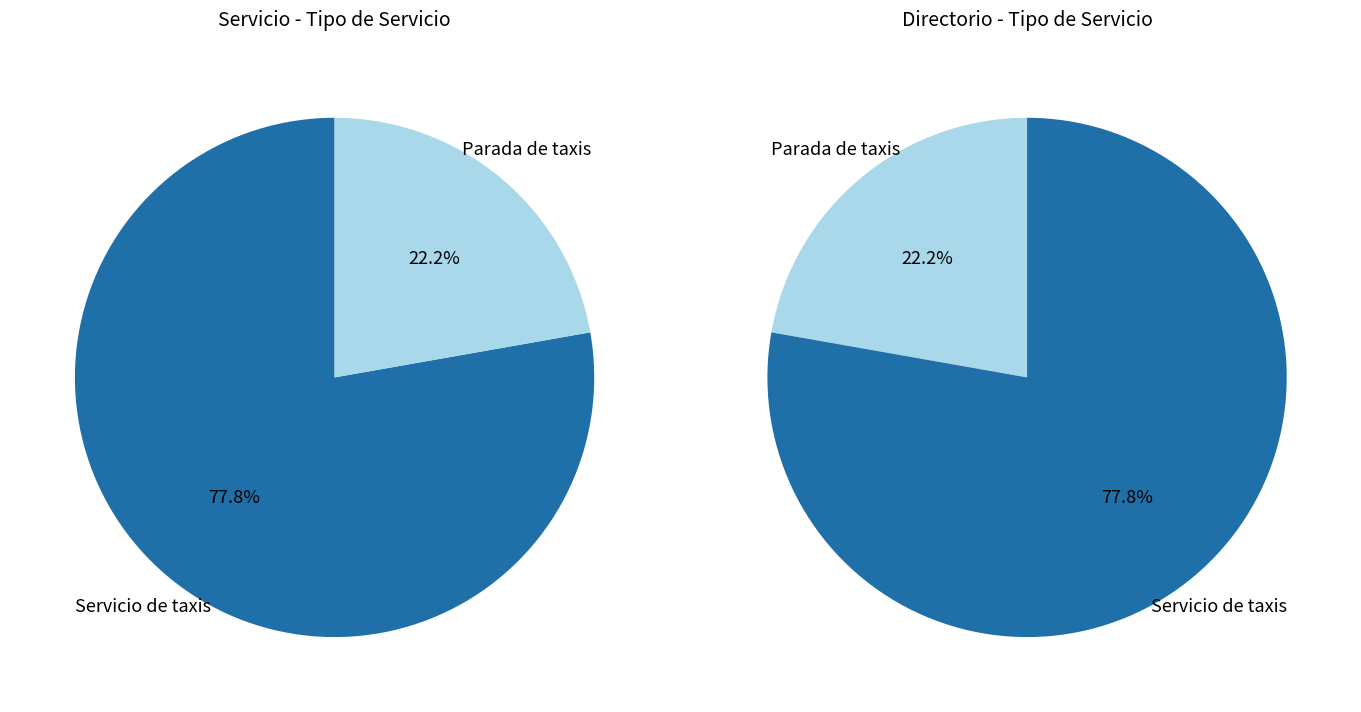

How many slices are in this pie chart?

2